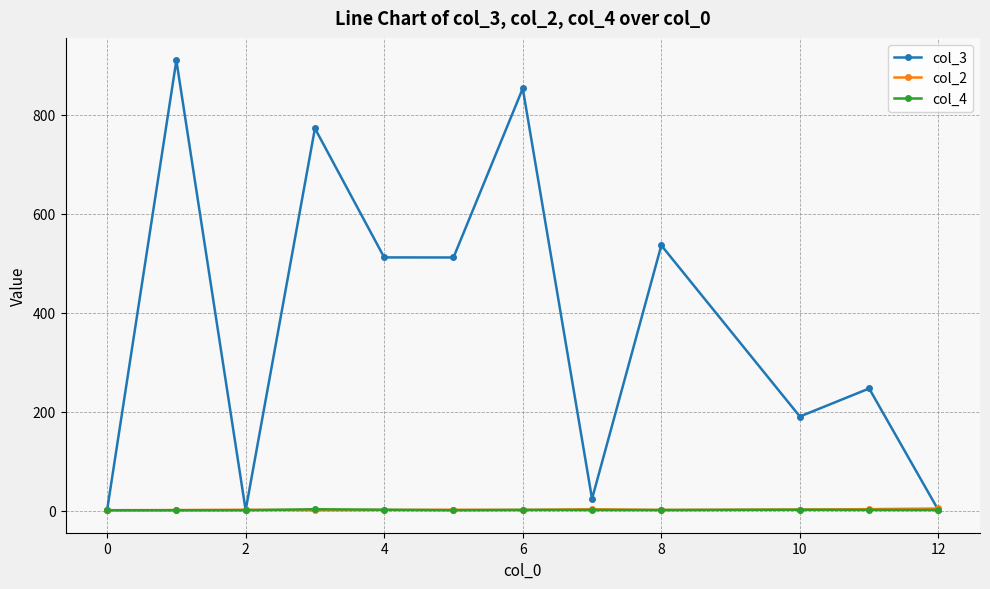

Does the chart have visible grid lines?

Yes